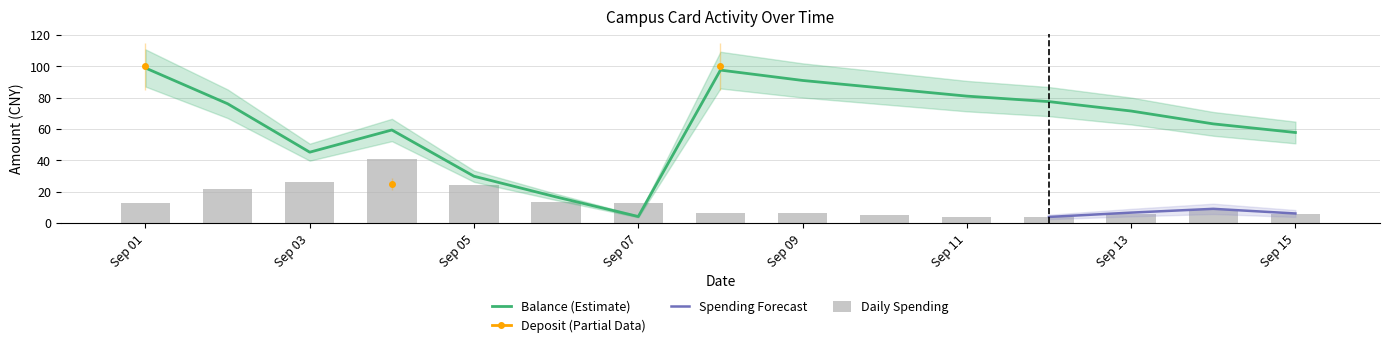

Which series has the widest spread of values?

Balance